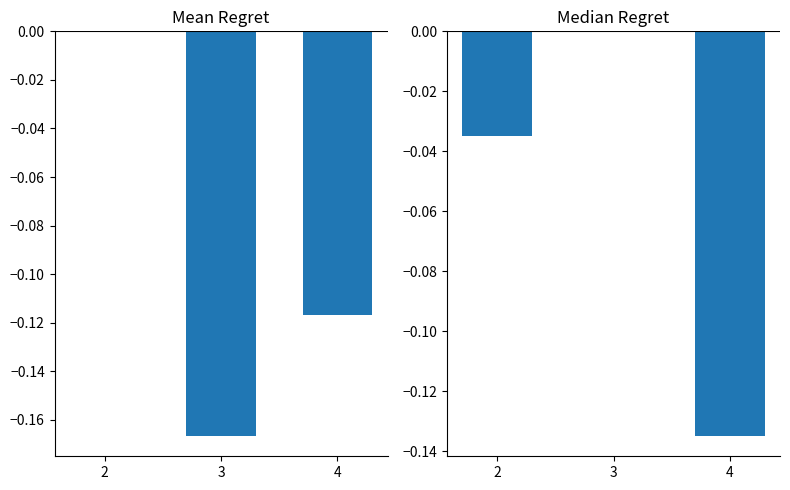

What is the lowest value of the Mean Regret series?

-0.2